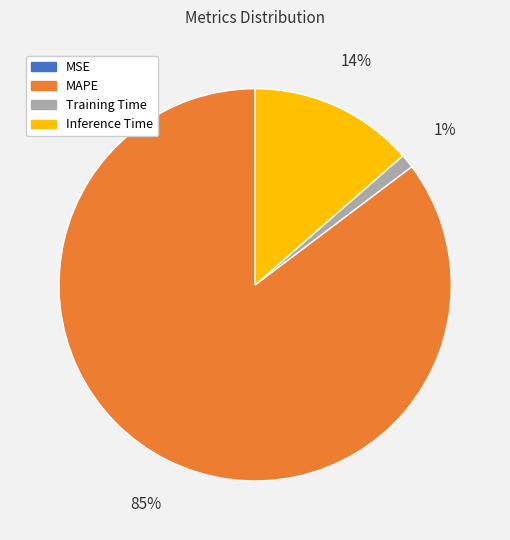

Is it true that MAPE is 85% of the pie?

True